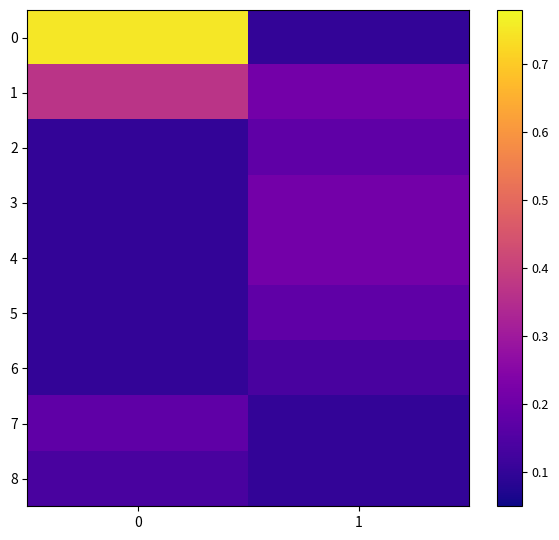

Rank the series by their maximum value, from lowest to highest.

6, 8, 2, 5, 7, 3, 4, 1, 0